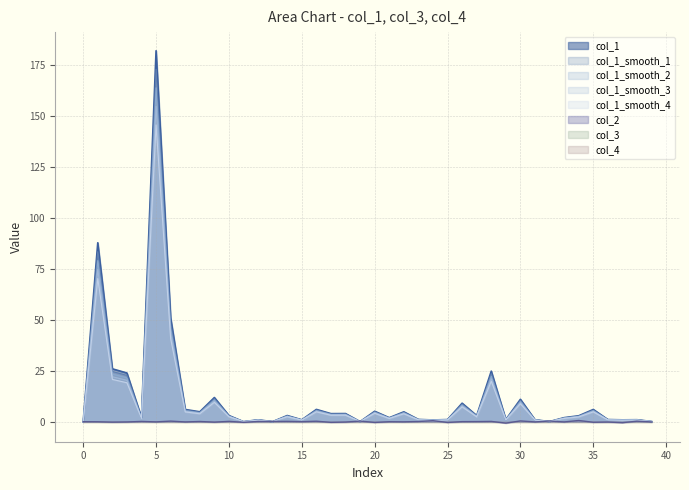

Which series has the largest total across all categories?

col_1